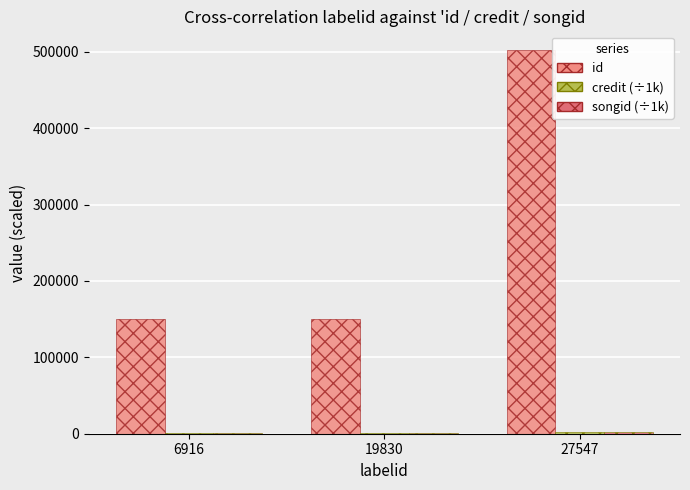

Between 27547 and 6916, which is larger?

27547